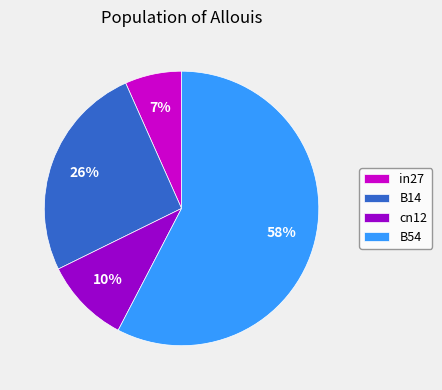

Which has a higher value, in27 or B14?

B14